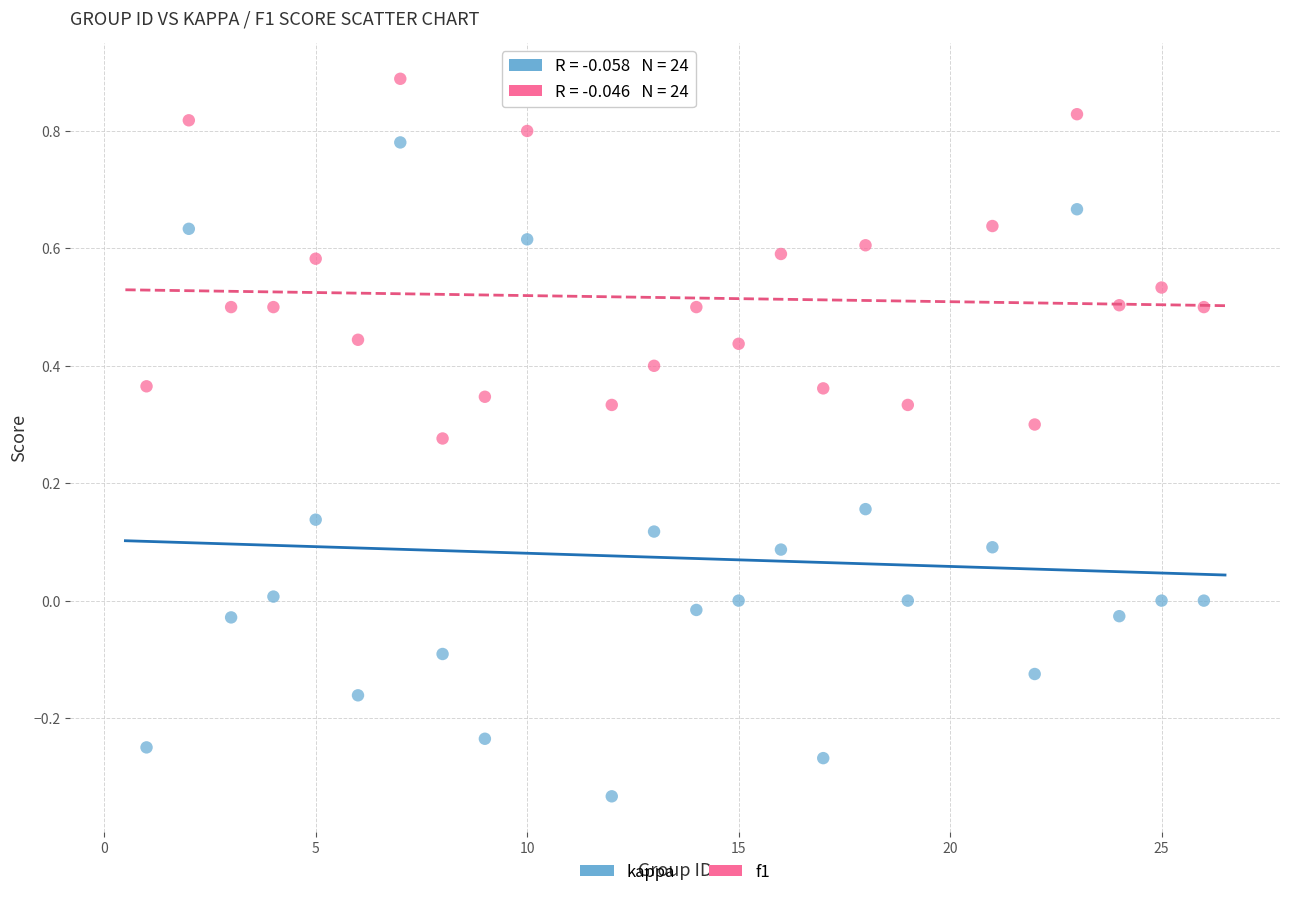

Across all data points, what is the range of Y values (max minus min)?

1.2